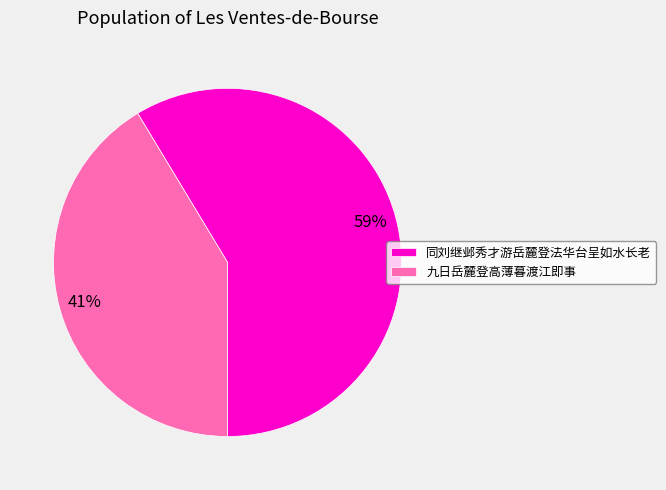

Approximately how many times larger is the value at 同刘继邺秀才游岳麓登法华台呈如水长老 compared to 九日岳麓登高薄暮渡江即事?

1.4